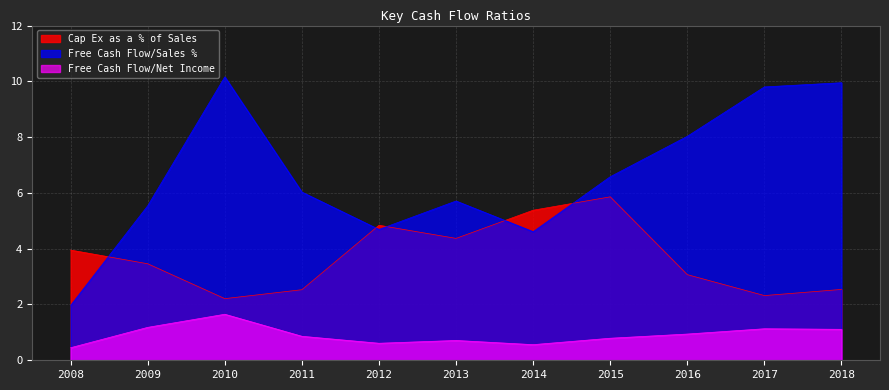

How many interior local peaks does the Free Cash Flow/Net Income series have?

3